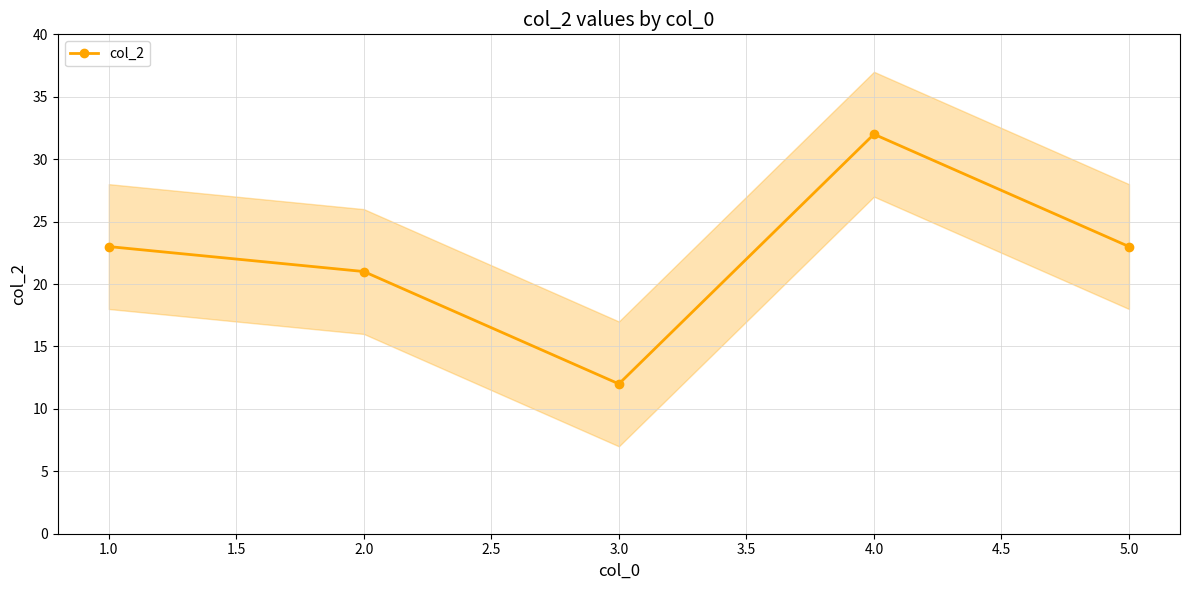

What is the lowest value of the col_2 series?

12